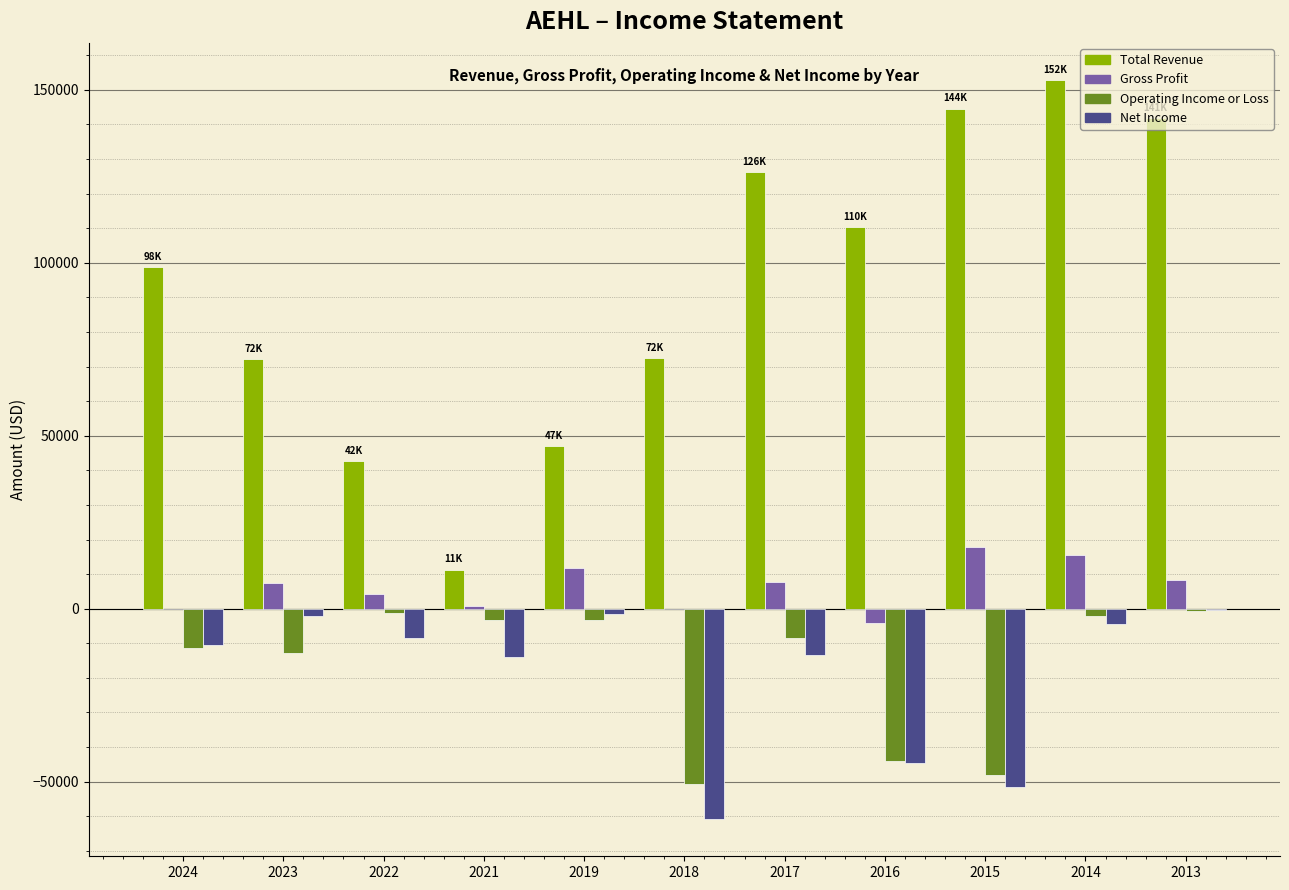

At which label is Operating Income or Loss closest to -25600?

2023